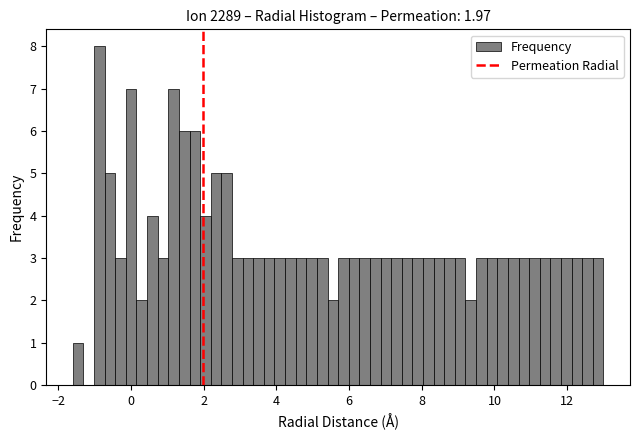

Around what value on the x-axis is the tallest bar? Give the approximate position of its centre, as read against the axis.

-0.8